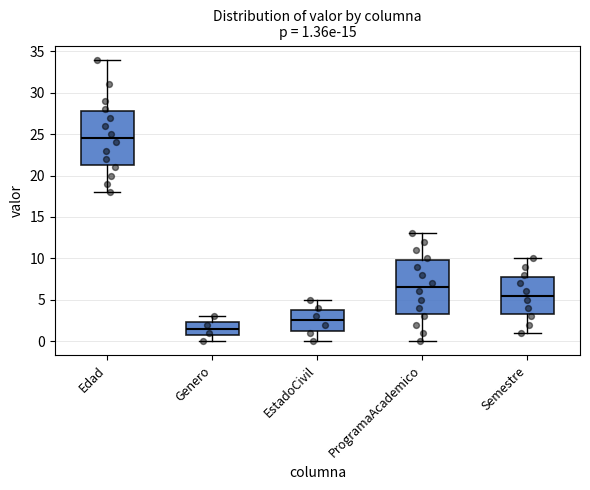

Which box's median line is the lowest?

Genero